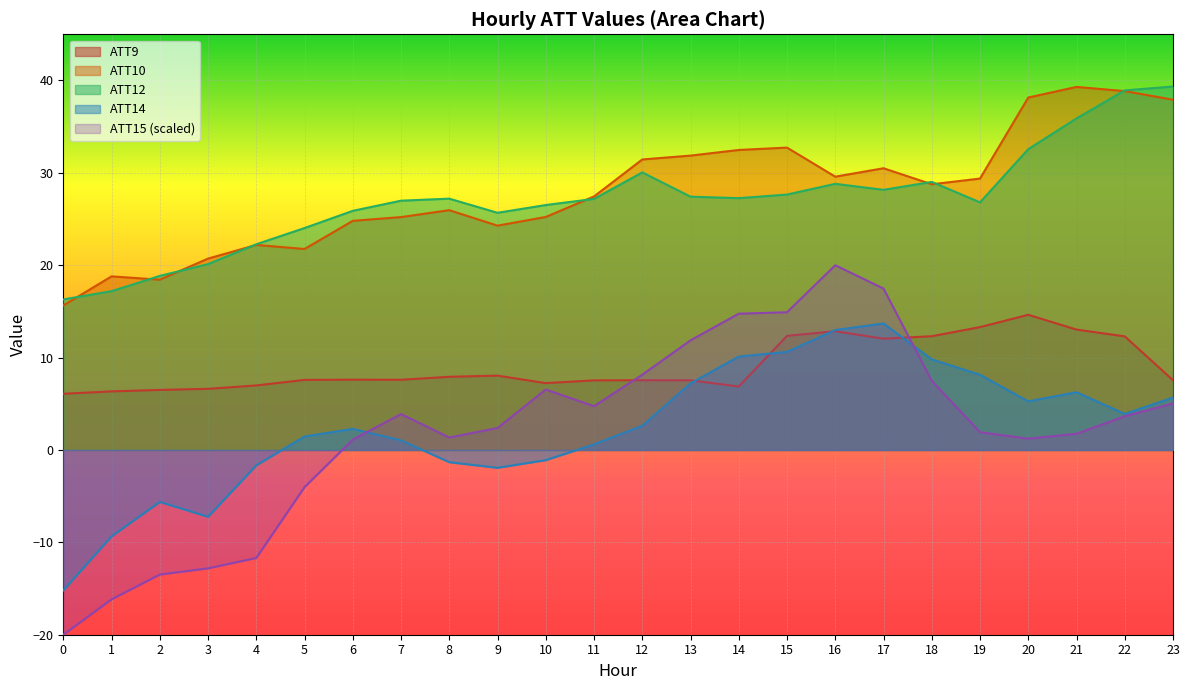

List the labels in order of ATT14 value, largest first.

17, 16, 15, 14, 18, 19, 13, 21, 23, 20, 22, 12, 6, 5, 7, 11, 10, 8, 4, 9, 2, 3, 1, 0